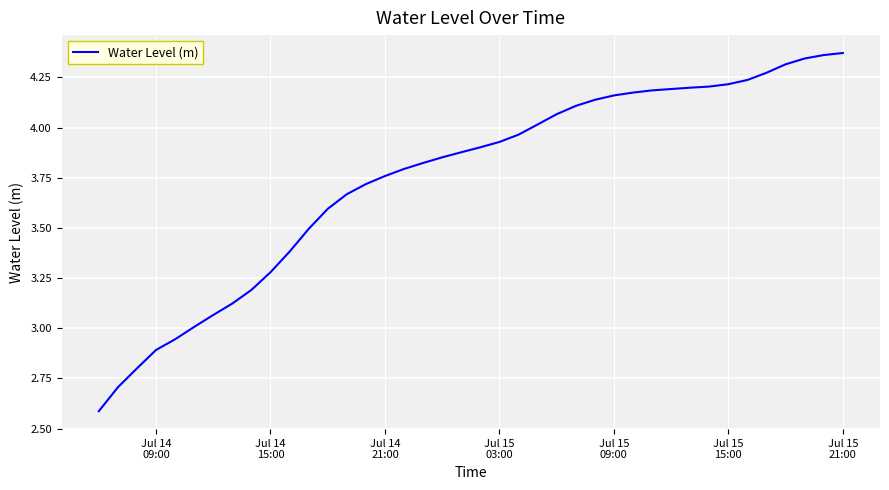

How many series are shown in this chart?

1